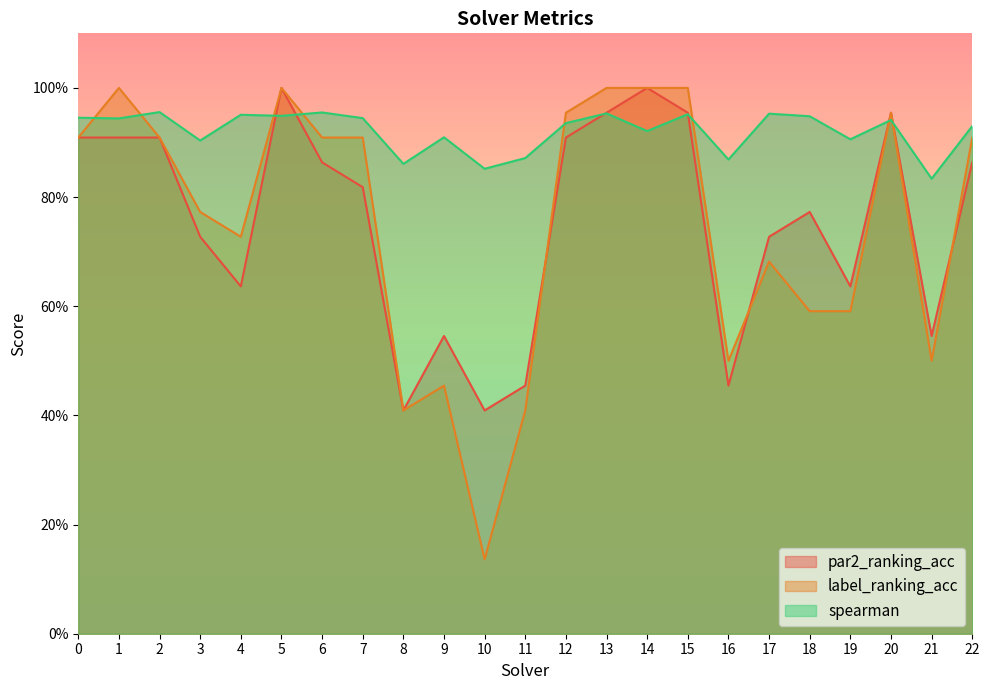

What is the minimum value for label_ranking_acc?

0.1